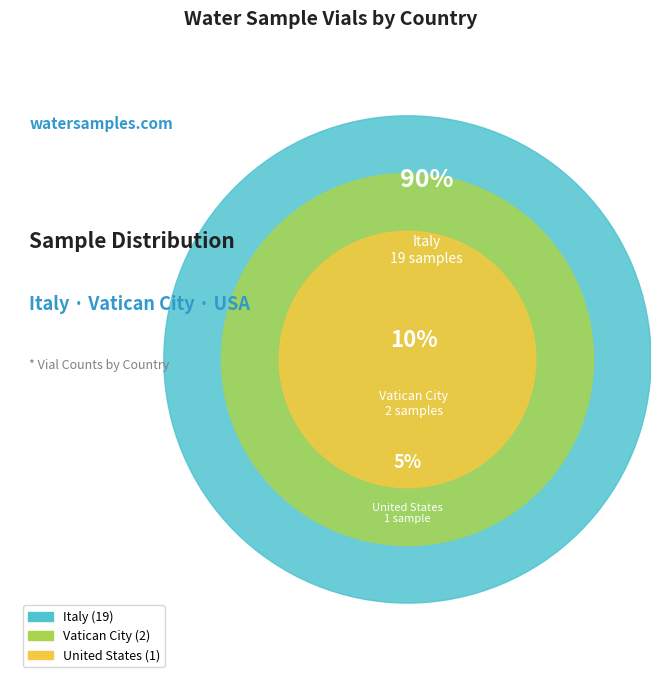

Is it true that Vatican City is 19% of the pie?

False